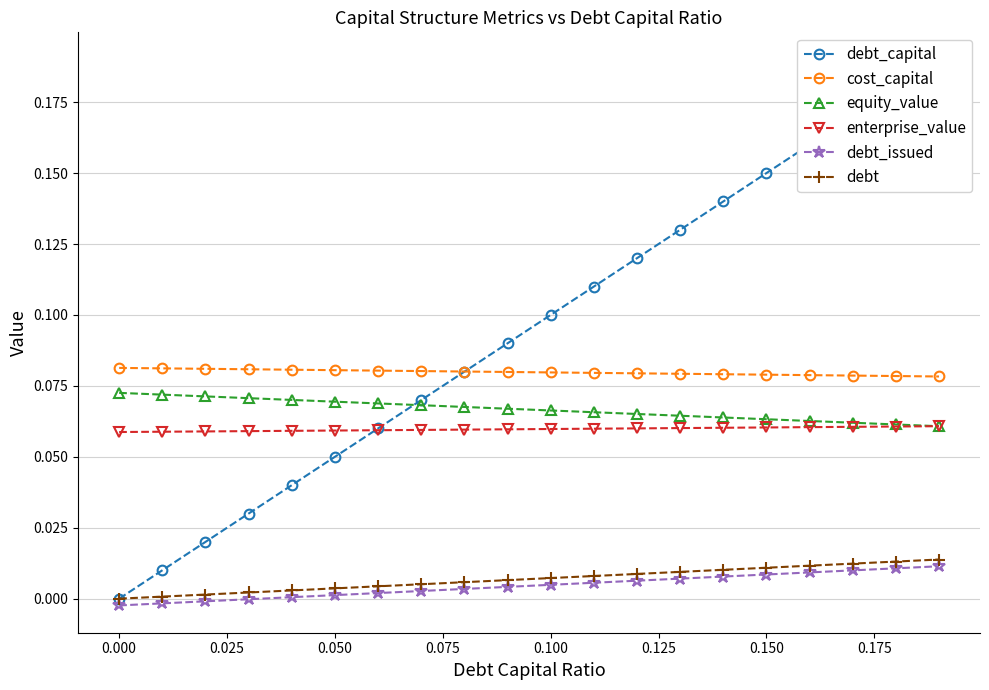

True or false: cost_capital and enterprise_value intersect in this chart.

False